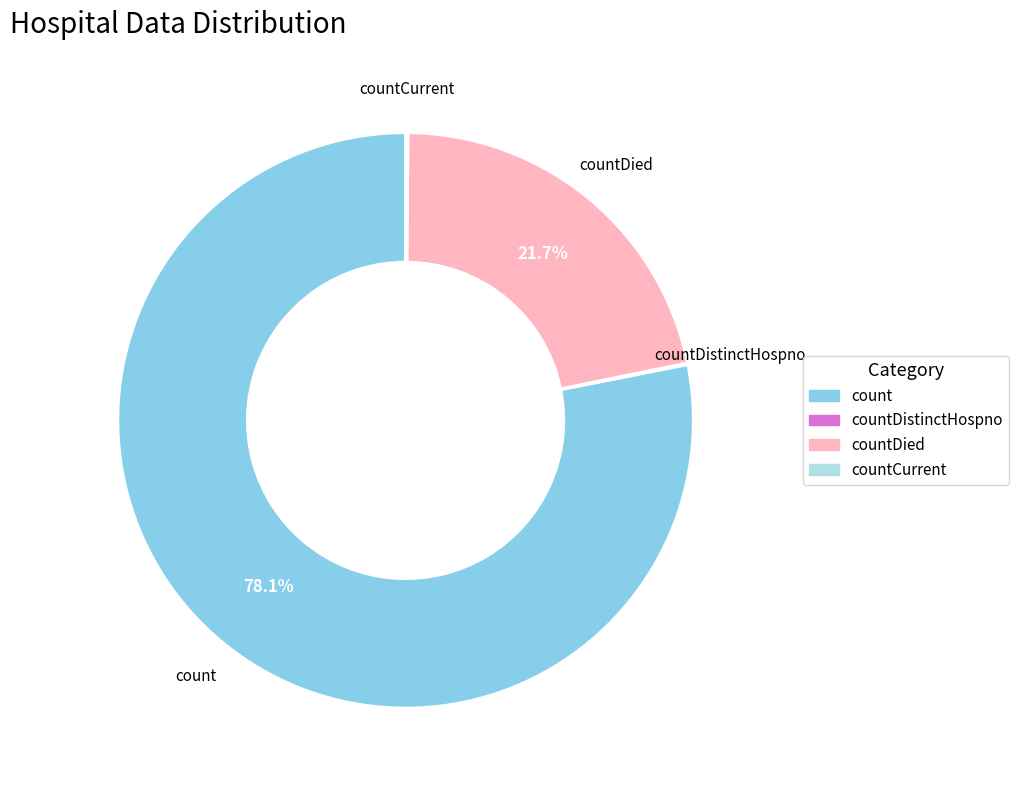

Does any single category account for the majority?

Yes